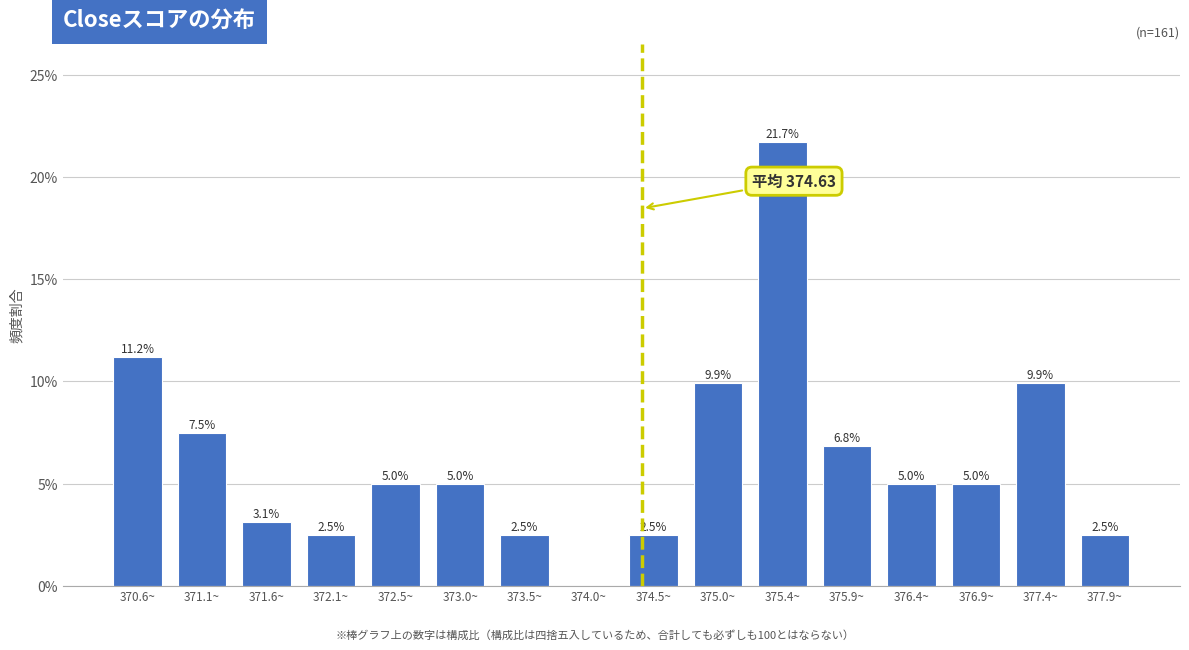

Reading left to right, transcribe all the data shown in this chart.

370.6~=11.2	371.1~=7.5	371.6~=3.1	372.1~=2.5	372.5~=5.0	373.0~=5.0	373.5~=2.5	374.0~=0.0	374.5~=2.5	375.0~=9.9	375.4~=21.7	375.9~=6.8	376.4~=5.0	376.9~=5.0	377.4~=9.9	377.9~=2.5